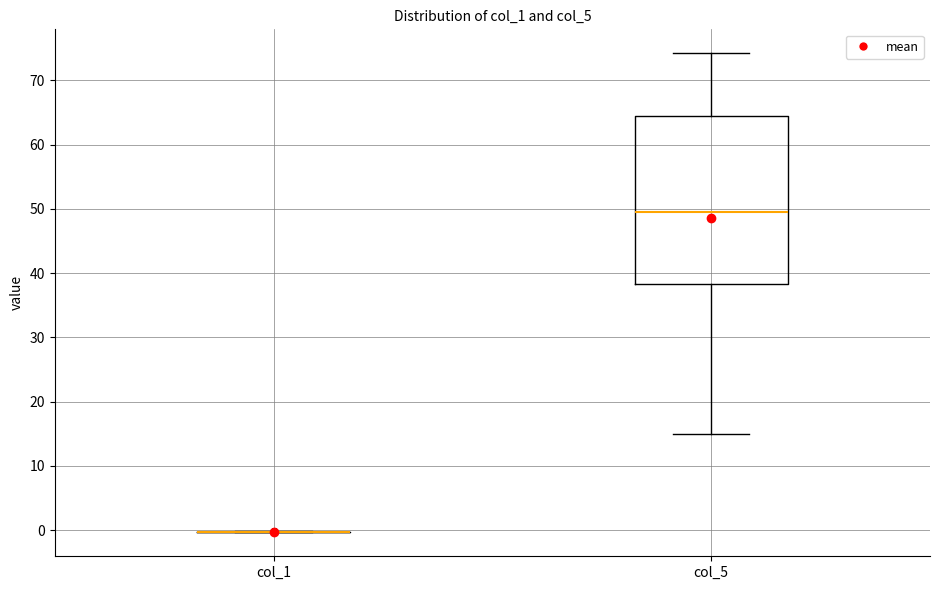

Which box is the tallest, from its lower edge to its upper edge?

col_5